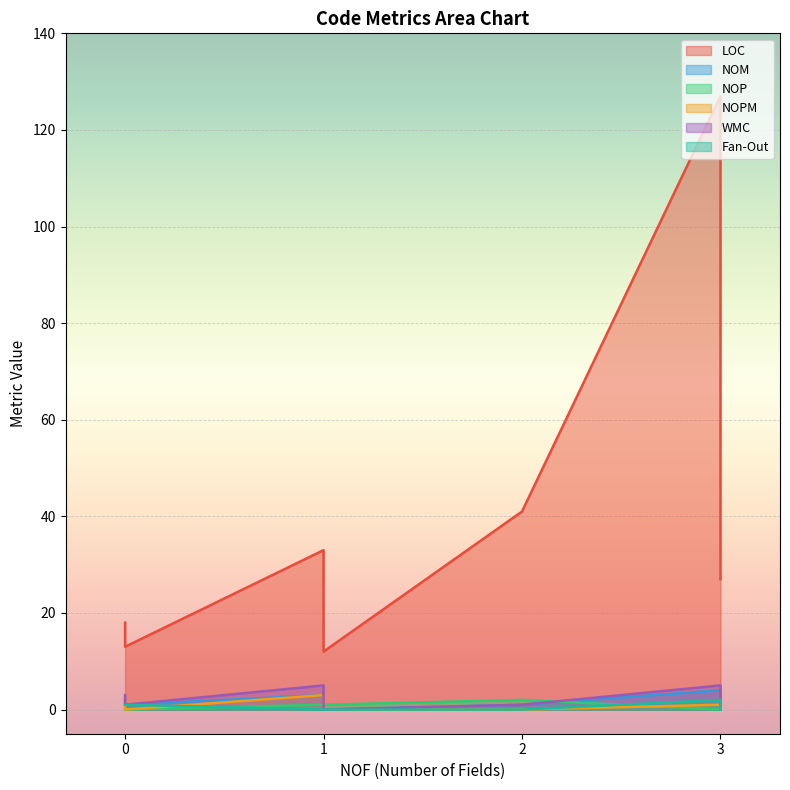

Does the chart display data point markers on the line(s)?

No